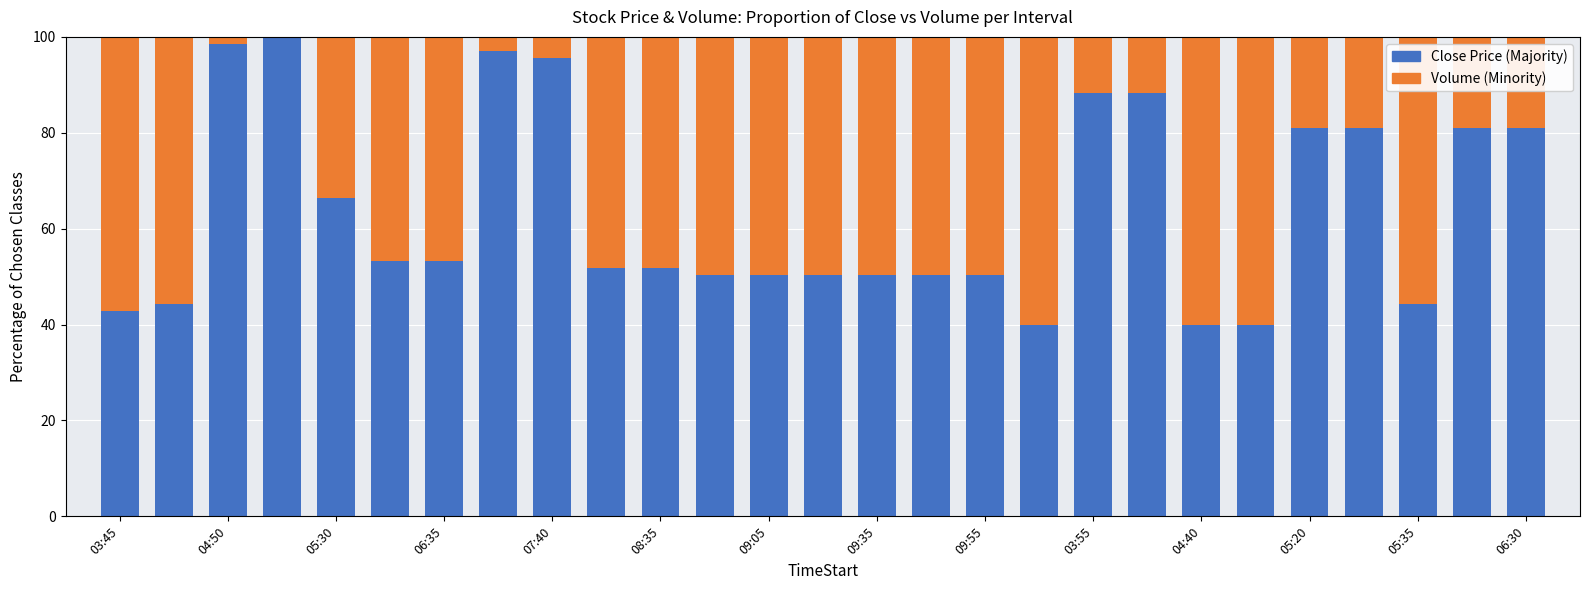

How many categories are shown in the chart?

27